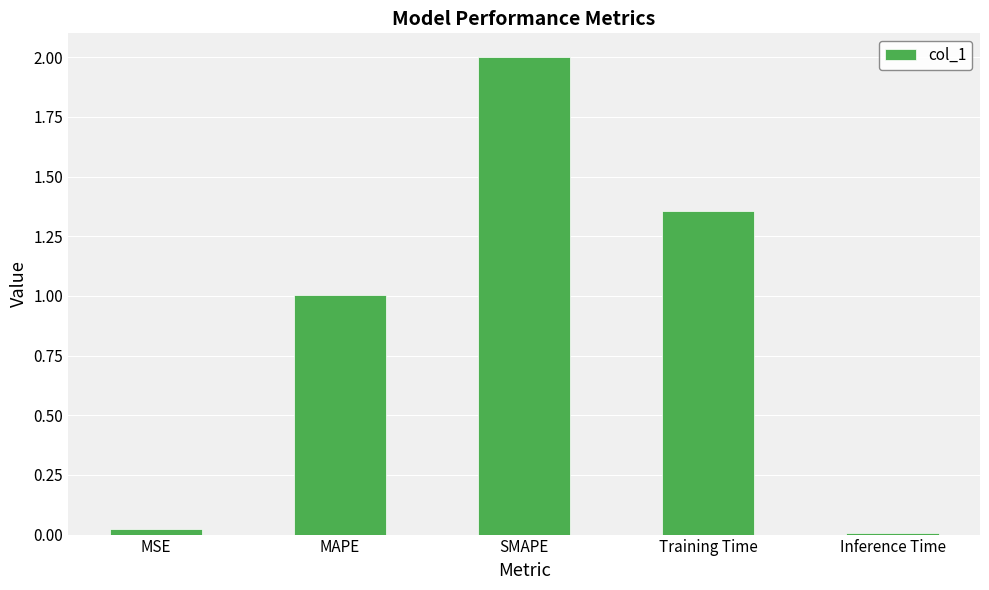

What is the change in value from MAPE to Training Time?

+0.4